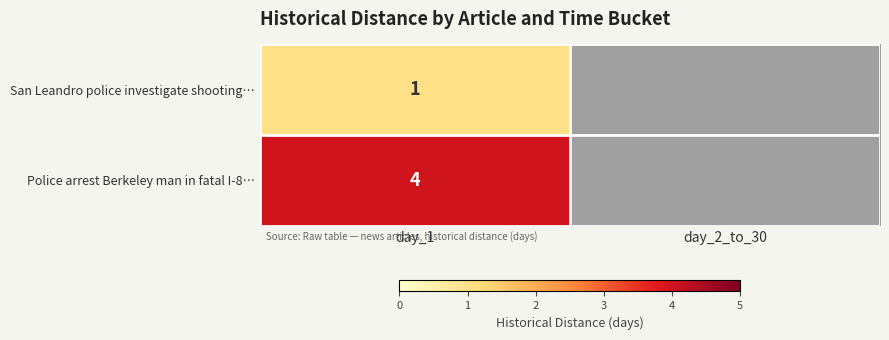

What is the spread (max minus min) of values at day_1?

3